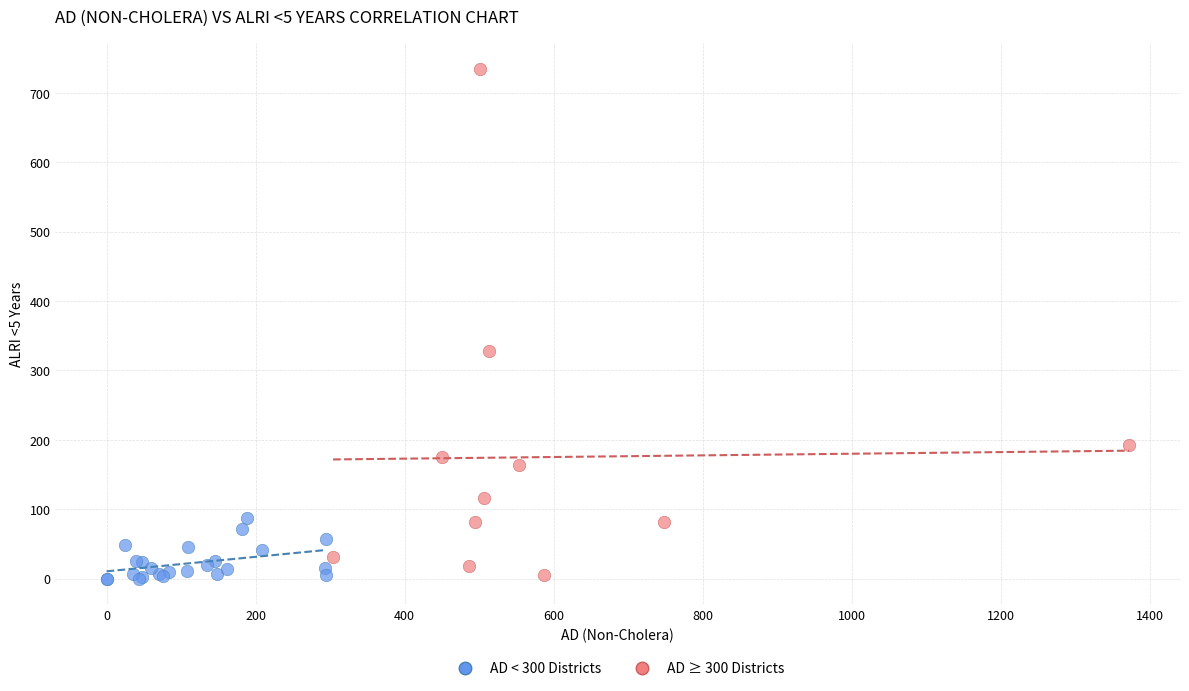

Which series contains the highest Y value?

AD ≥ 300 Districts